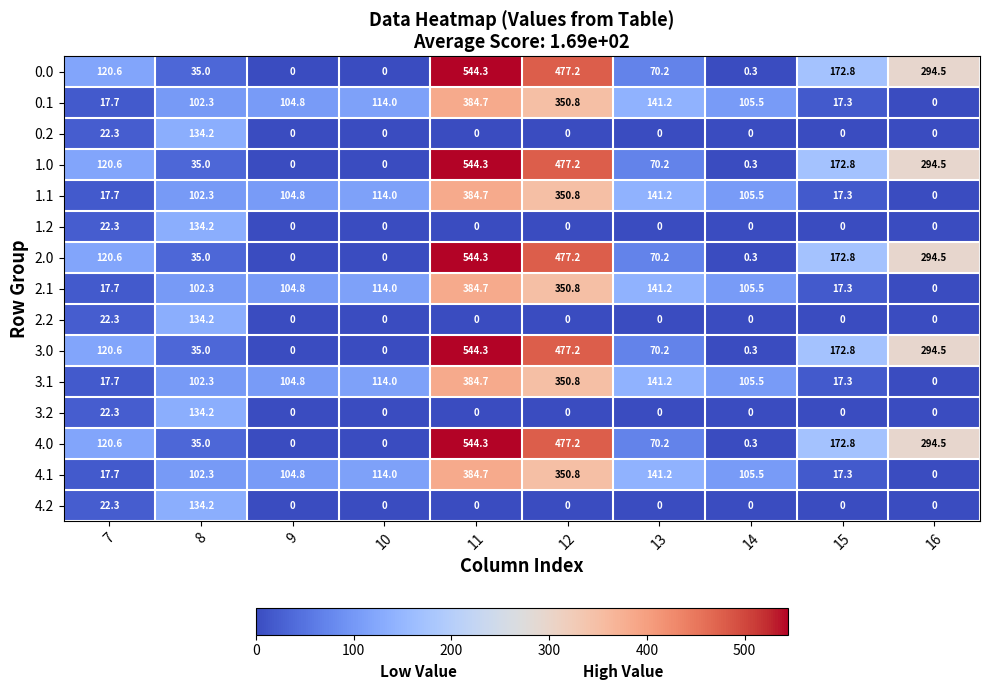

What is the maximum value shown in the chart?

544.3